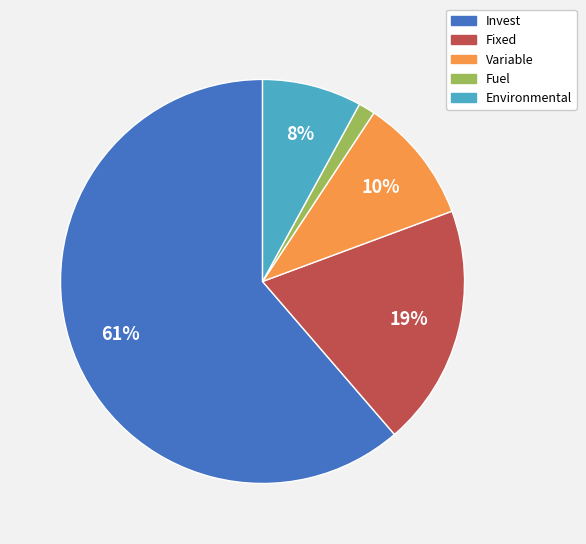

What percentage is the Fuel slice, to the nearest percent?

1%